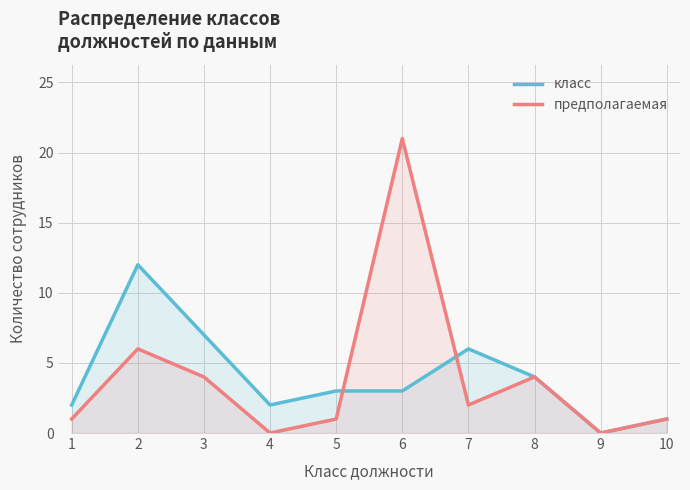

The value of предполагаемая at 5 is 1. True or false?

True